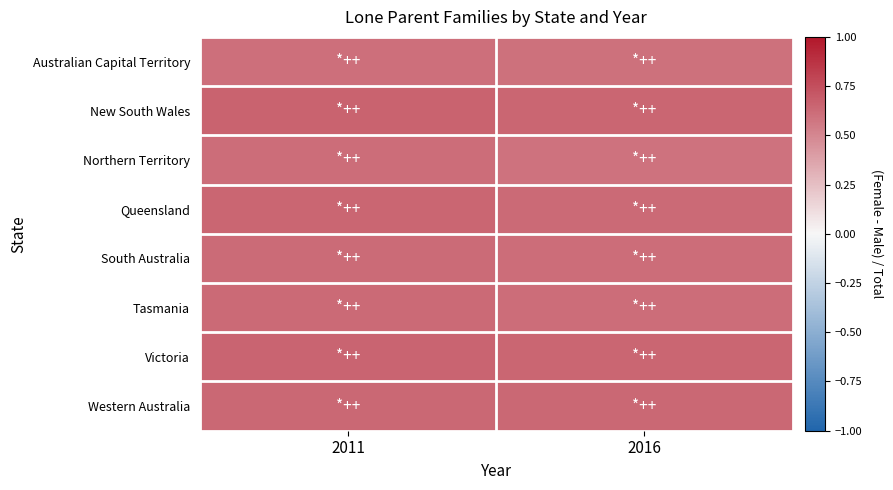

What is the spread (max minus min) of values at 2011?

0.1